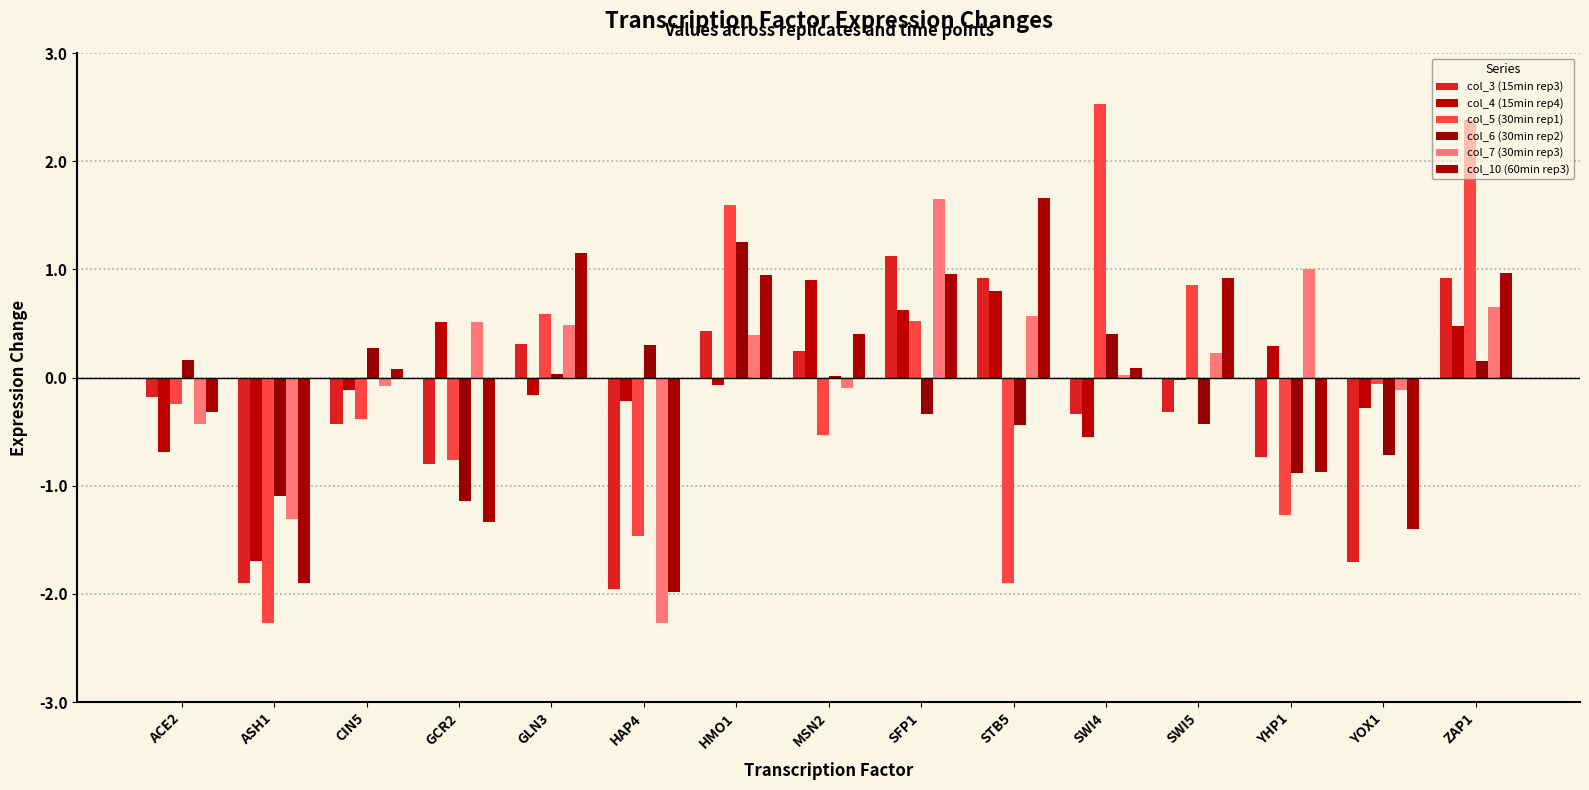

At which category is the sum across all series the highest?

ZAP1